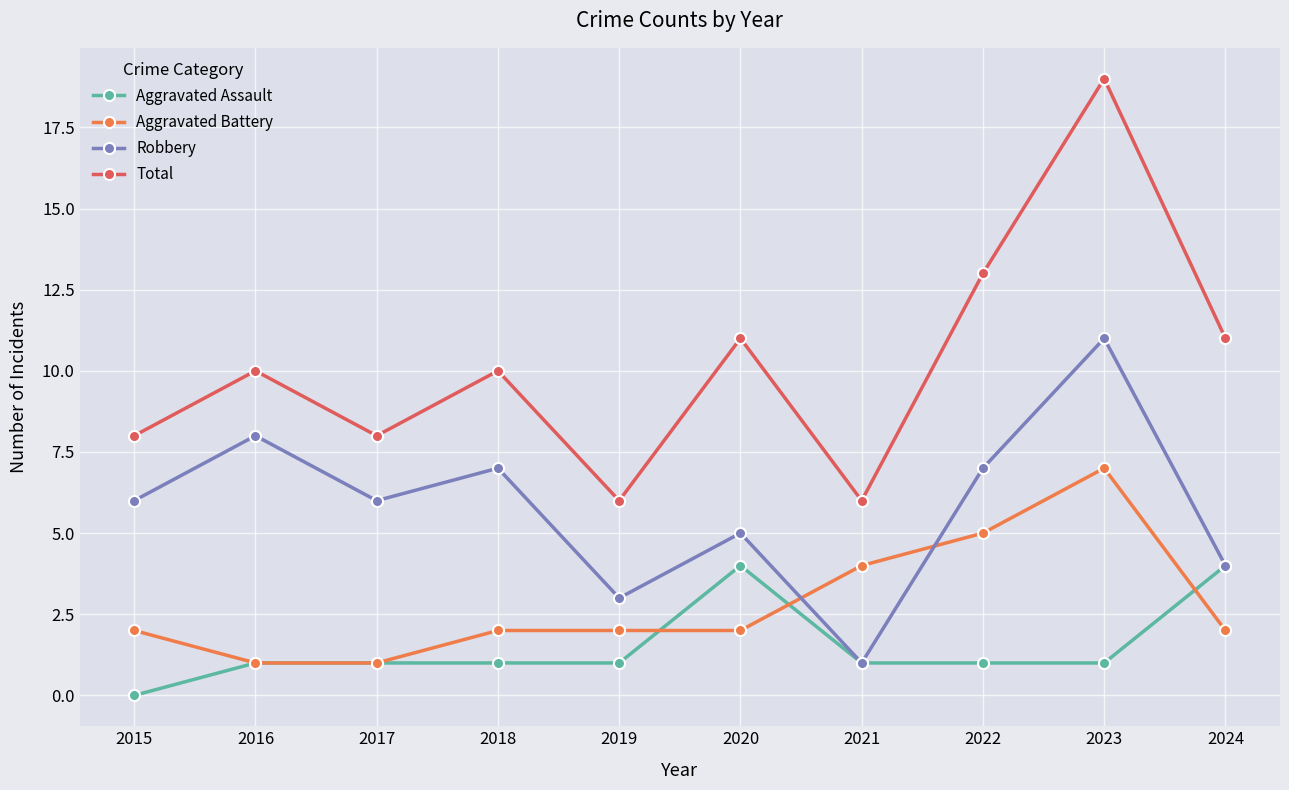

What is the value of the Robbery point at the 9th from the left?

11